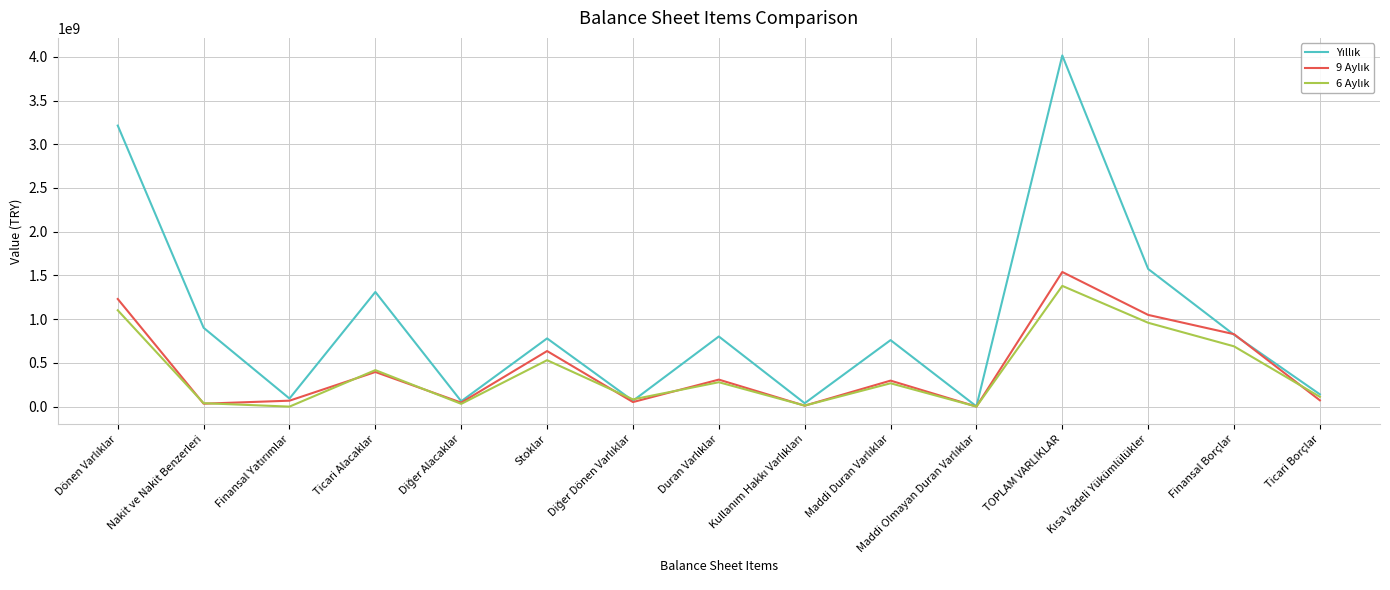

What is the greatest value displayed?

4015616701